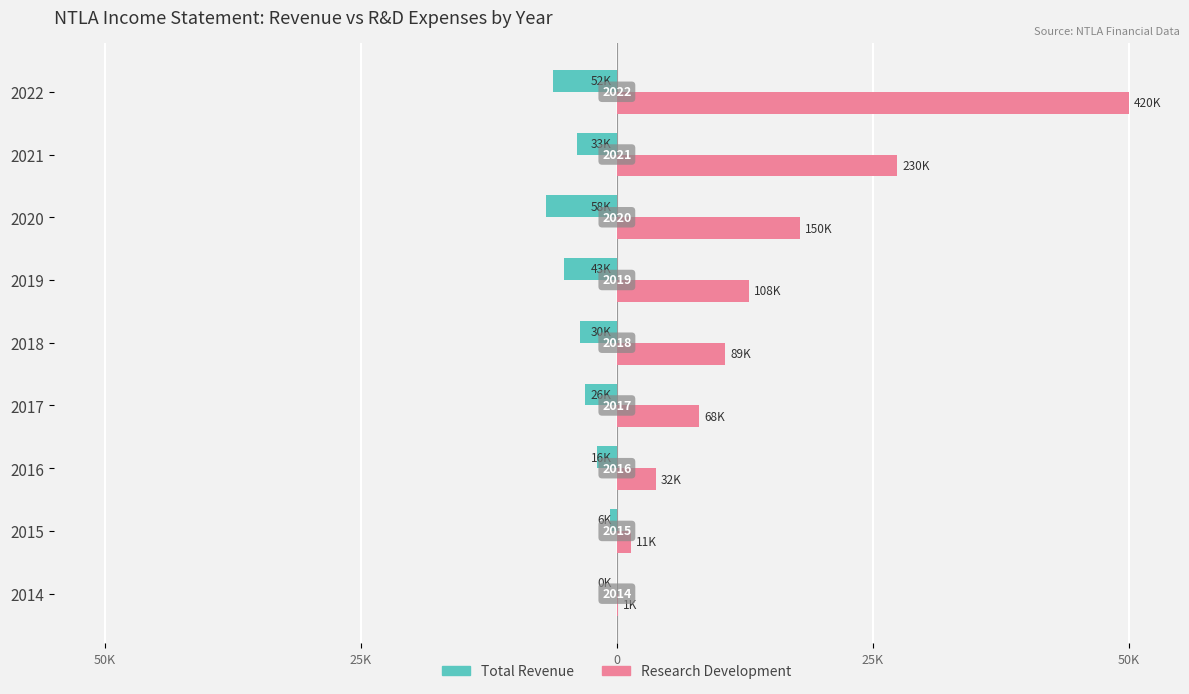

List the series in order of their peak value, highest first.

Research Development, Total Revenue